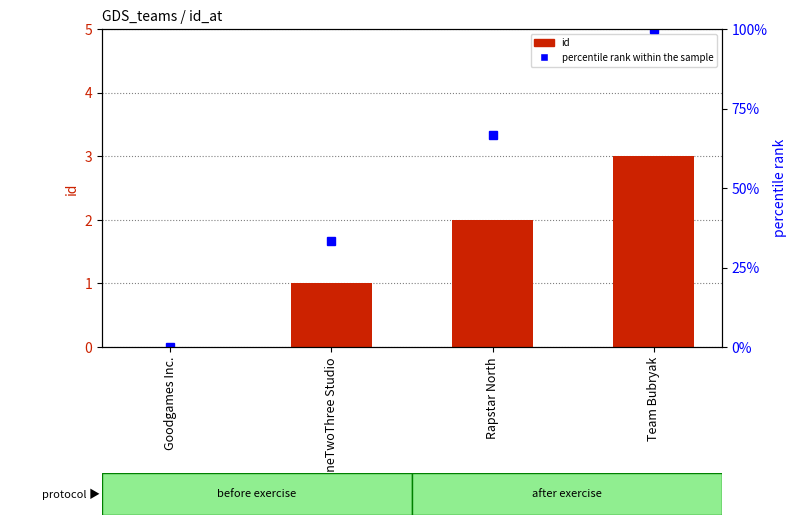

True or false: id has a value of 1.1 at Rapstar North.

False